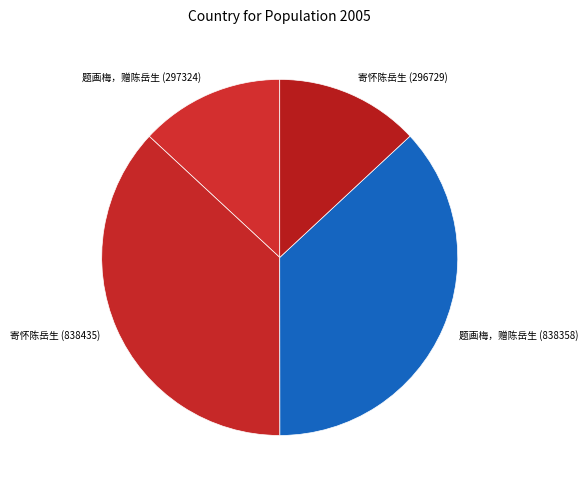

What is the ratio of the value at 寄怀陈岳生 (296729) to the value at 题画梅，赠陈岳生 (838358)?

0.4